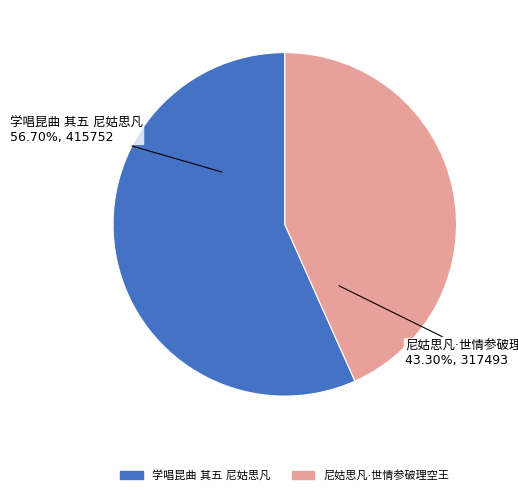

Is there any slice that represents more than half of the pie?

Yes